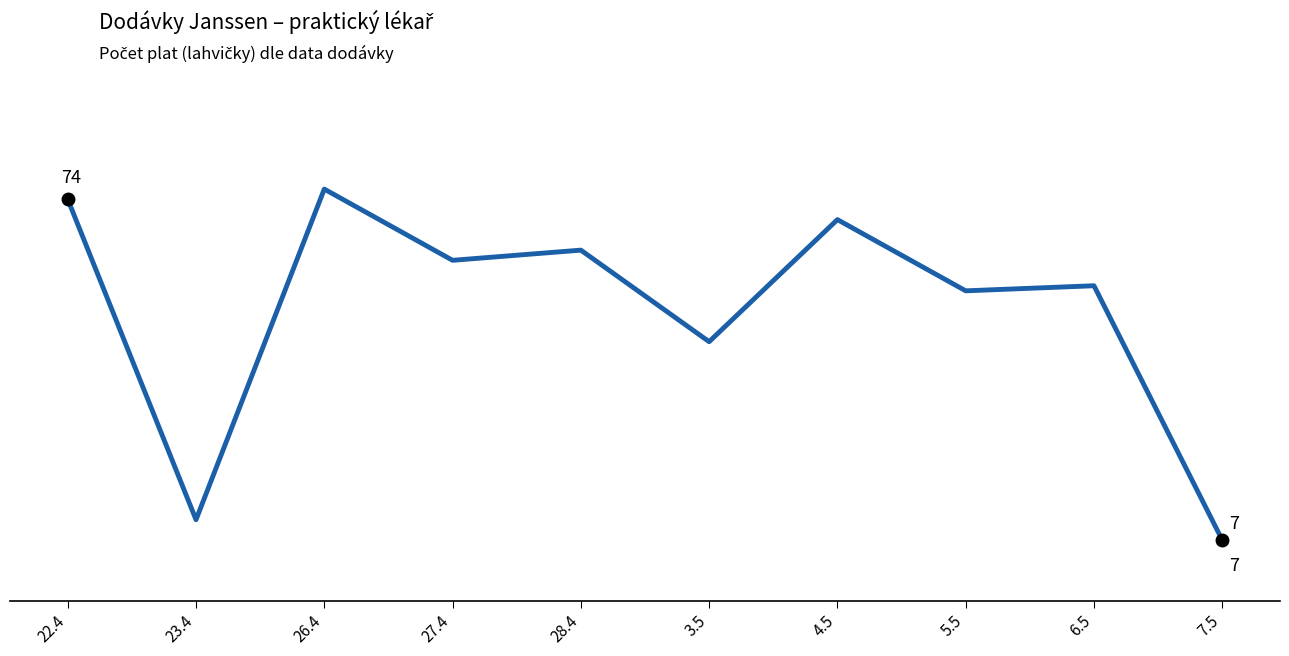

Reading right to left, extract all data points from this chart.

7	57	56	70	46	64	62	76	11	74